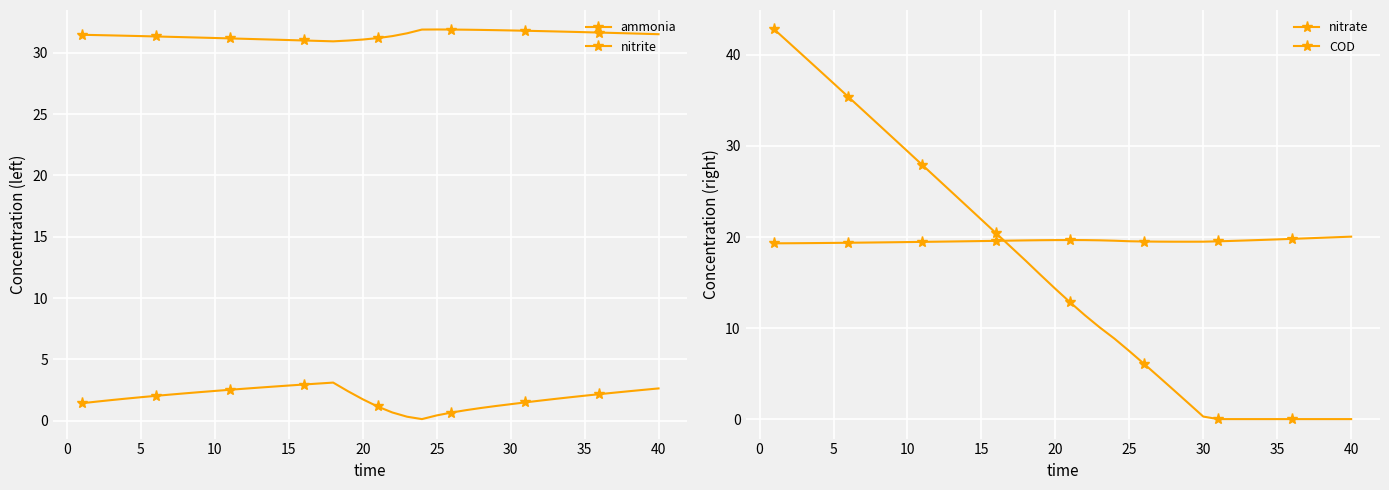

Which series has the largest range (max minus min)?

COD